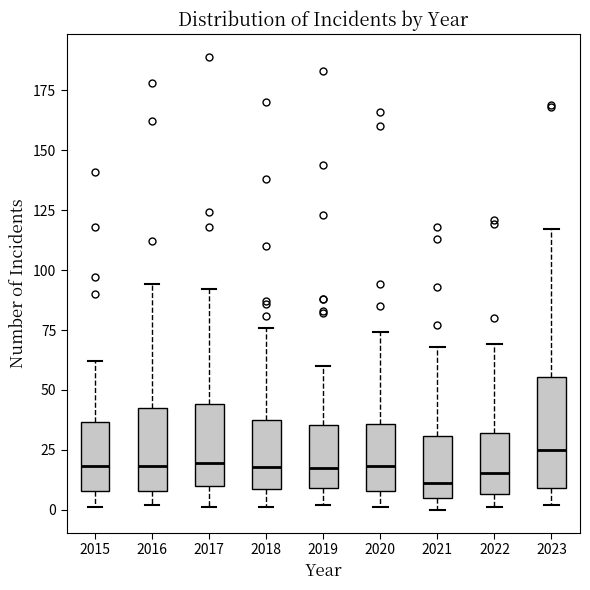

Reading left to right, transcribe this box plot: for each box, give where its median line is, the range the box spans, and where its two whiskers end, as read against the y-axis. The values are not printed on the chart, so give them approximately, as read against the axis.

2015: median 20, box 10 to 35, whiskers 0 to 60
2016: median 20, box 10 to 45, whiskers 0 to 95
2017: median 20, box 10 to 45, whiskers 0 to 90
2018: median 20, box 10 to 40, whiskers 0 to 75
2019: median 20, box 10 to 35, whiskers 0 to 60
2020: median 20, box 10 to 35, whiskers 0 to 75
2021: median 10, box 5 to 30, whiskers 0 to 70
2022: median 15, box 5 to 30, whiskers 0 to 70
2023: median 25, box 10 to 55, whiskers 0 to 115